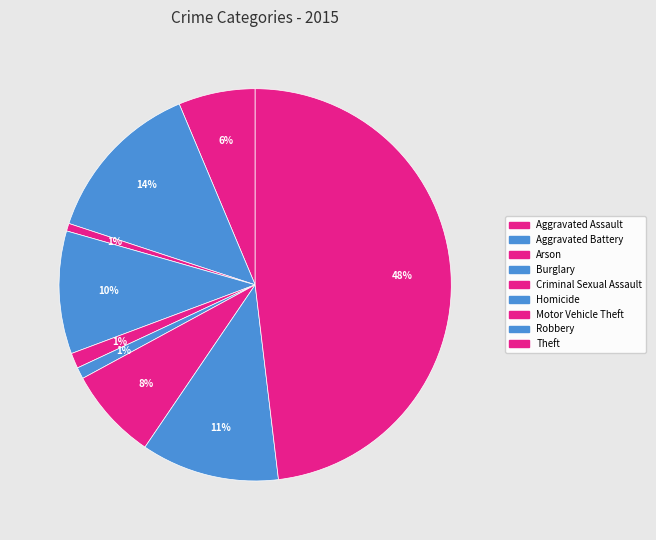

Does Robbery account for over 50% of the chart?

No